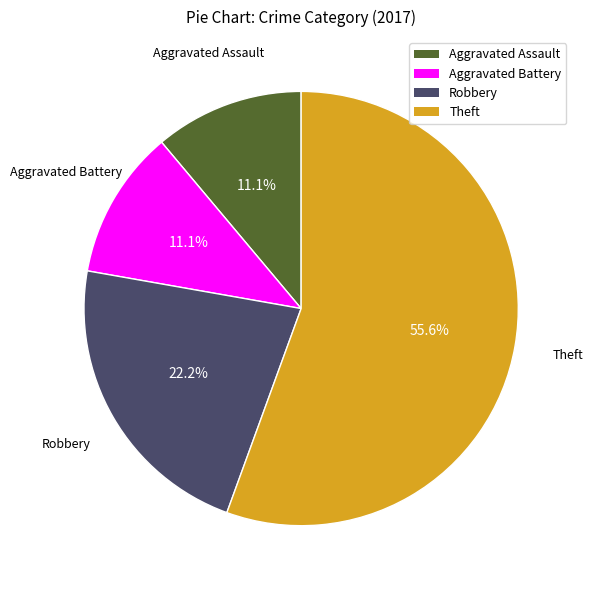

How many segments does this pie chart have?

4